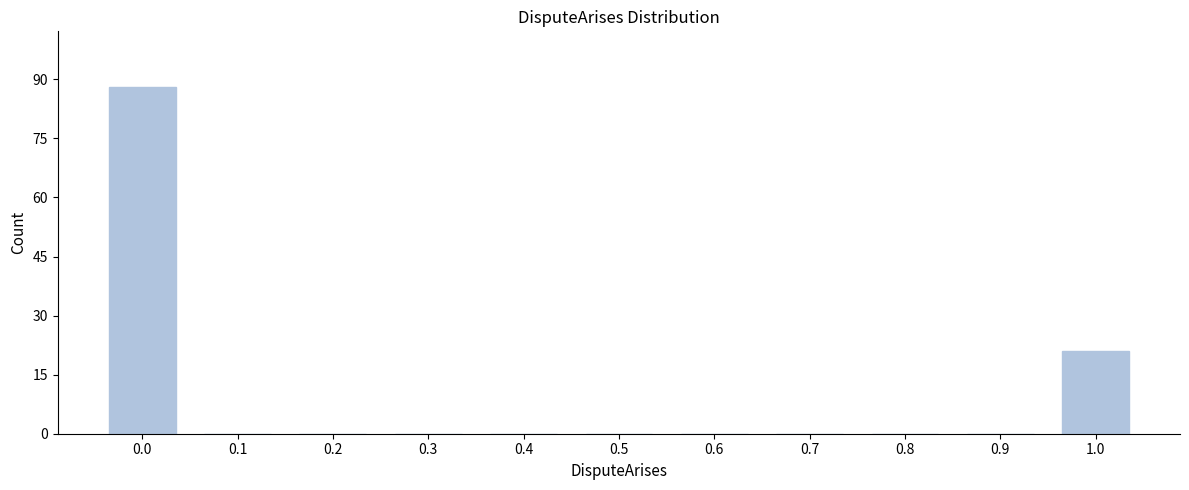

Reading right to left, extract all data points from this chart.

1.0=21	0.9=0	0.8=0	0.7=0	0.6=0	0.5=0	0.4=0	0.3=0	0.2=0	0.1=0	0.0=88